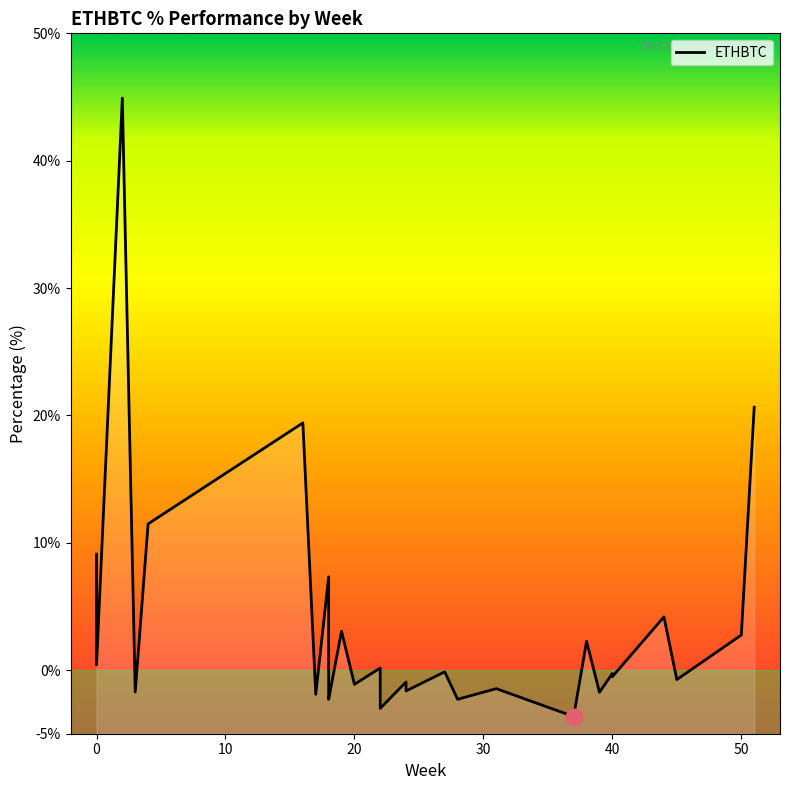

How many lines are shown in the chart?

1